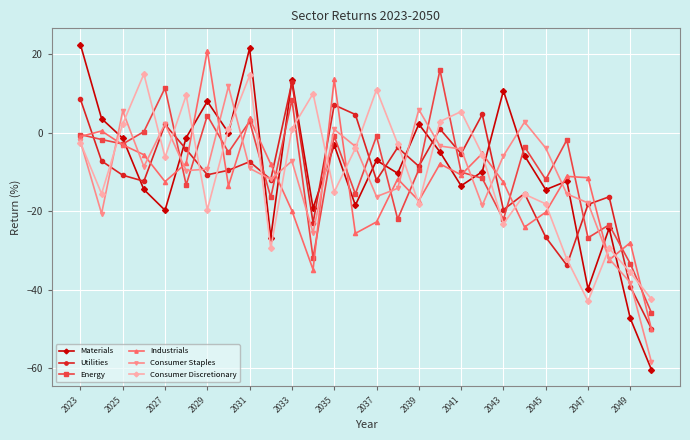

What is the smallest value displayed?

-60.3